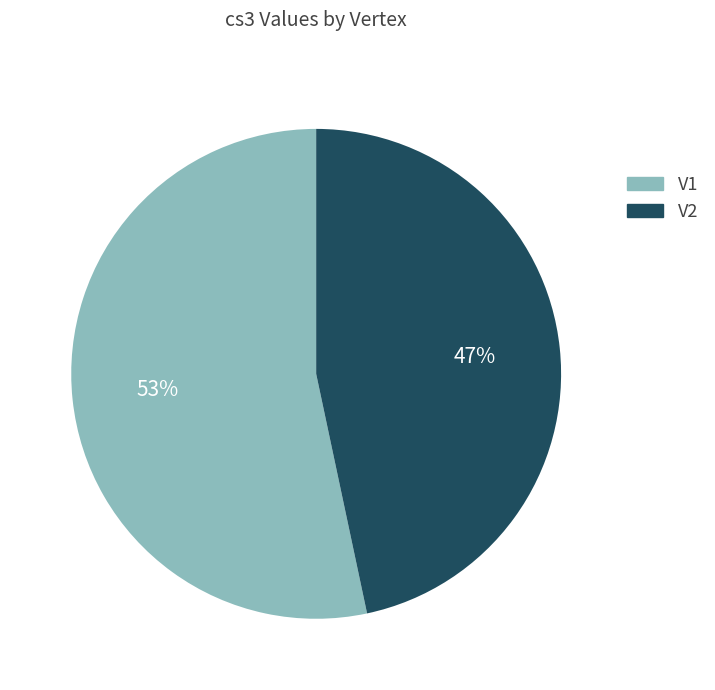

Is the sum of V1 and V2 greater than half?

Yes